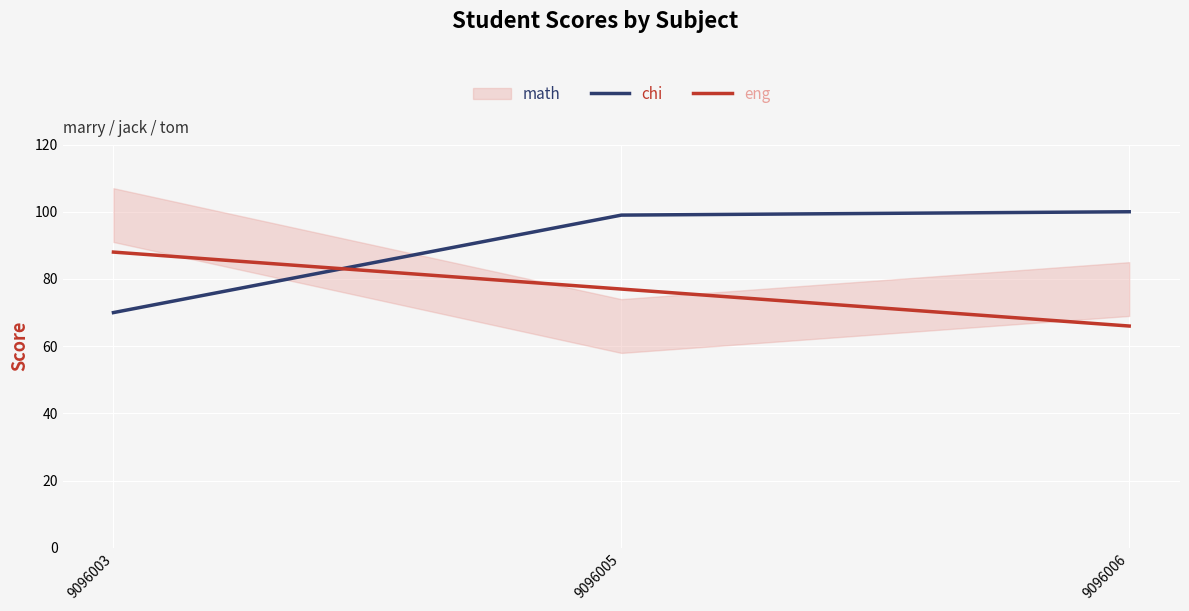

List the series in order of their peak value, highest first.

chi, eng